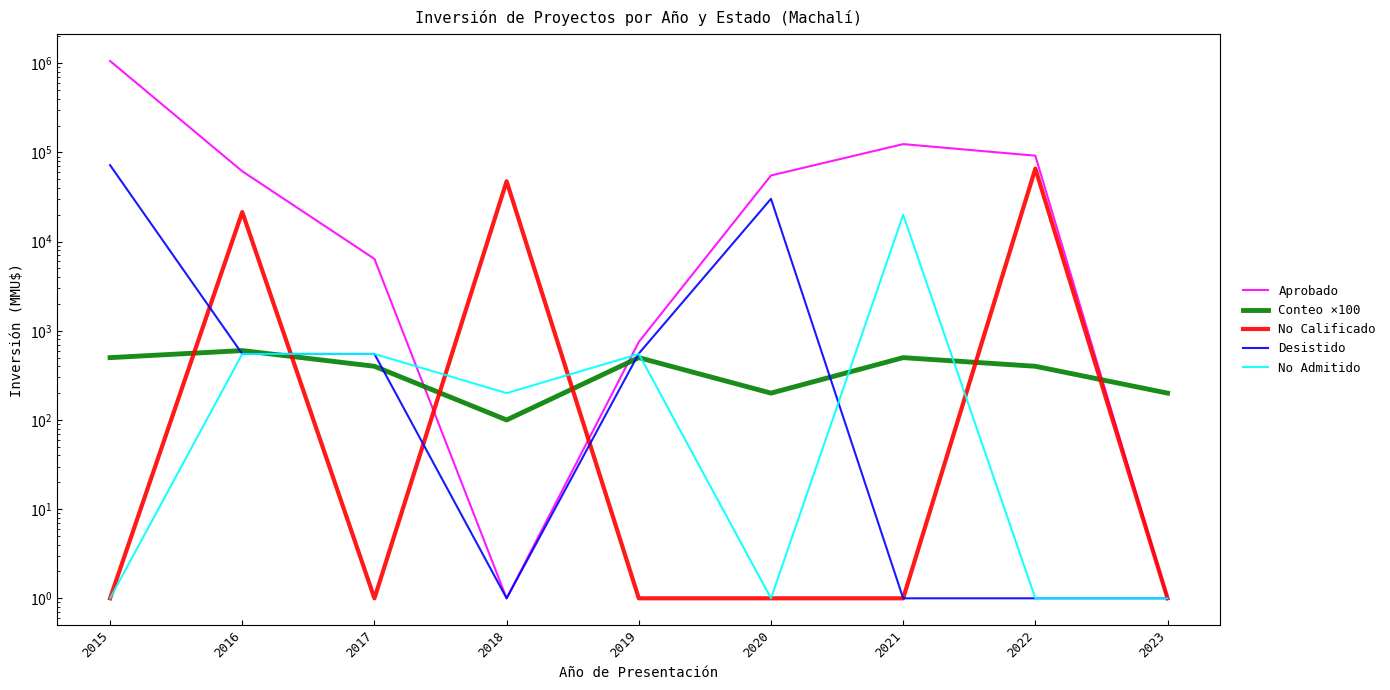

Between 2018 and 2016, which is larger?

2016